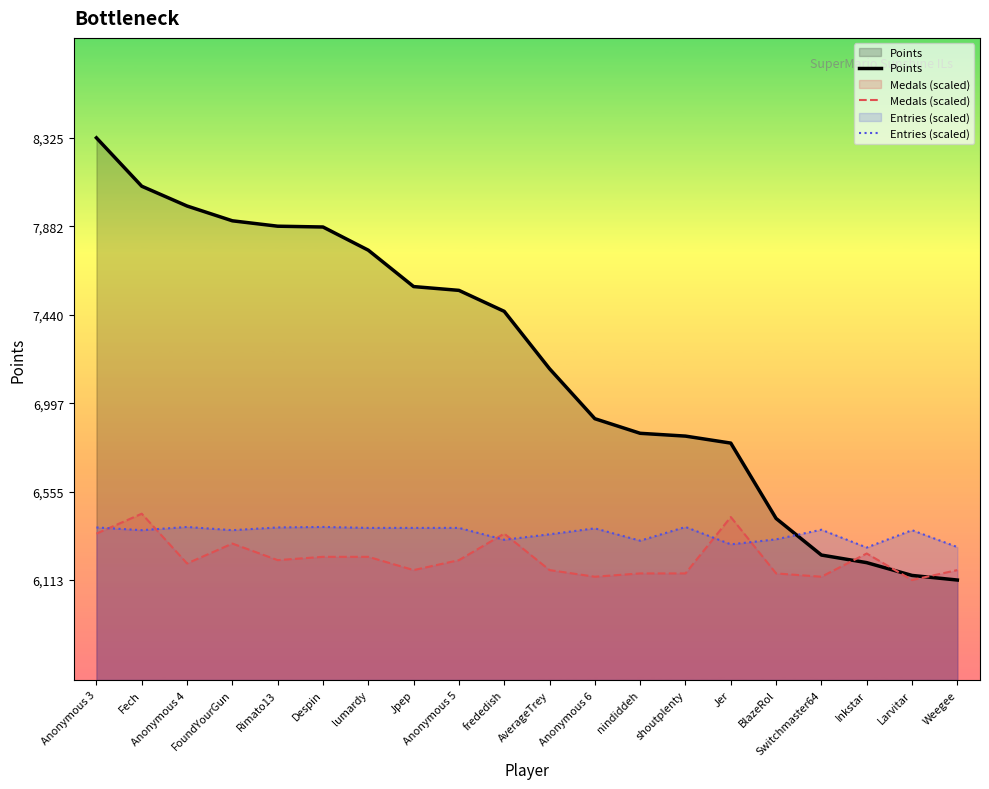

Which label corresponds to the largest value in the chart?

Anonymous 3